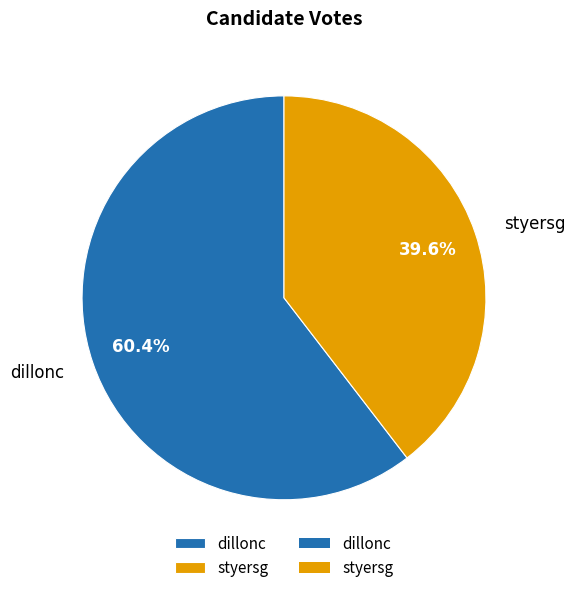

What is the largest slice in the pie chart?

dillonc